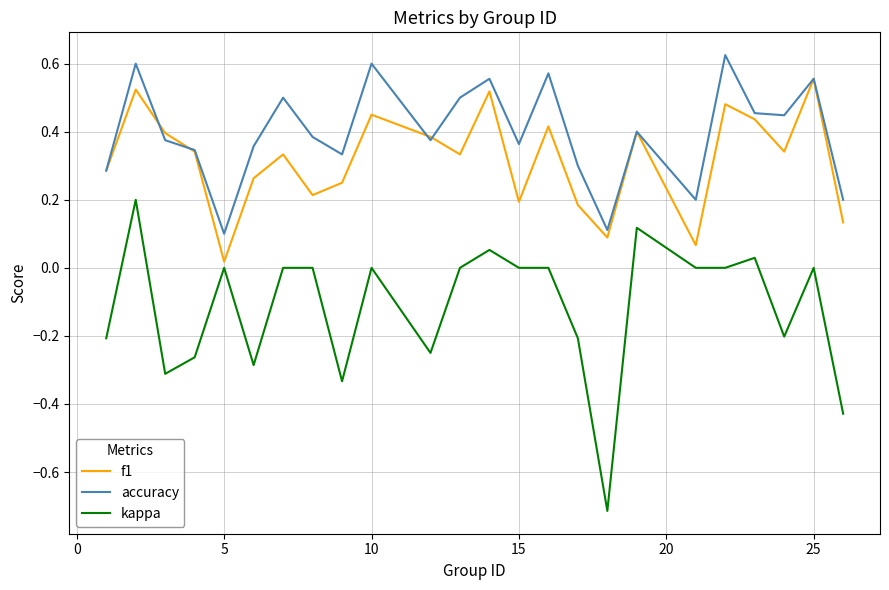

What is the smallest value displayed?

-0.7